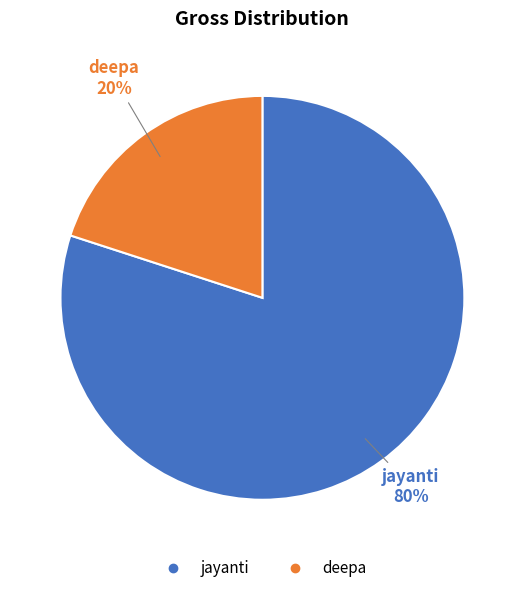

To the nearest percent, what is the difference between the largest and smallest slice percentages?

60%